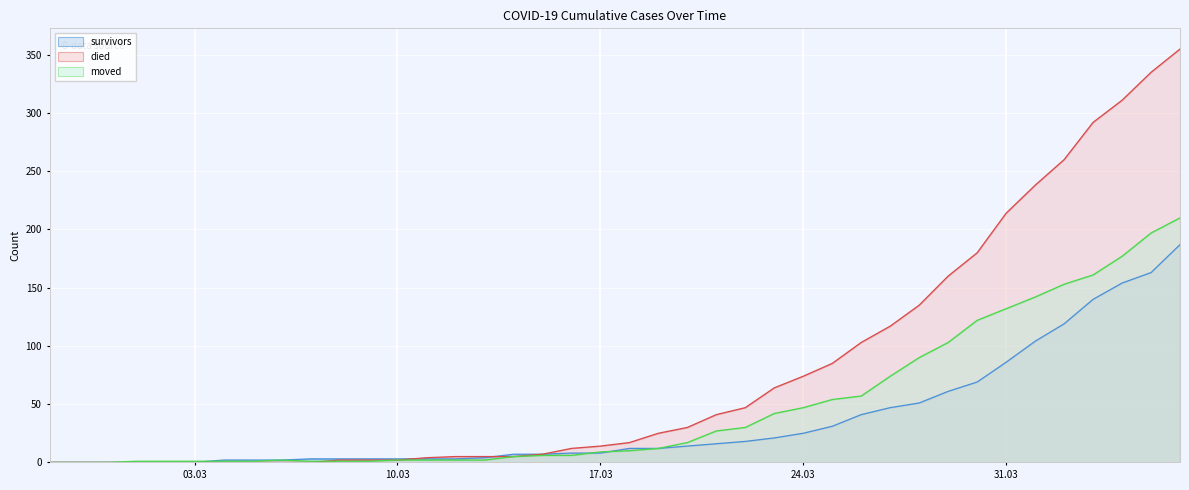

True or false: survivors and moved cross at least once.

True